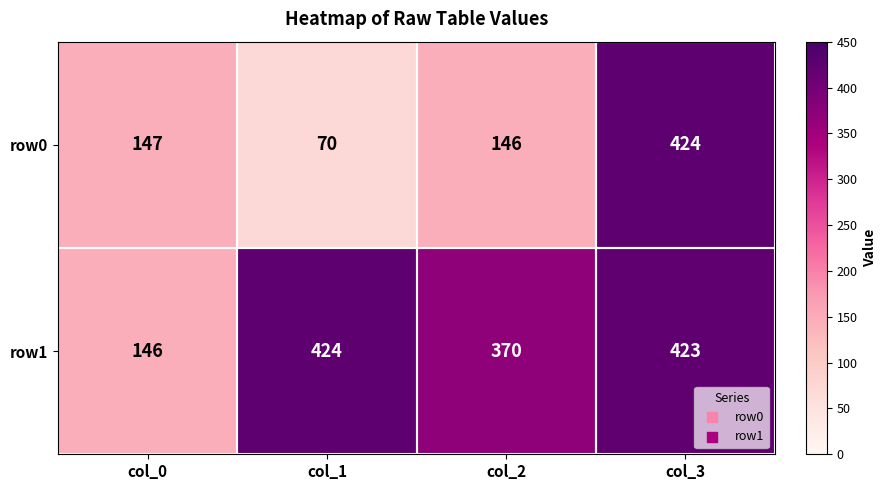

At which label does row1 reach its peak?

col_1